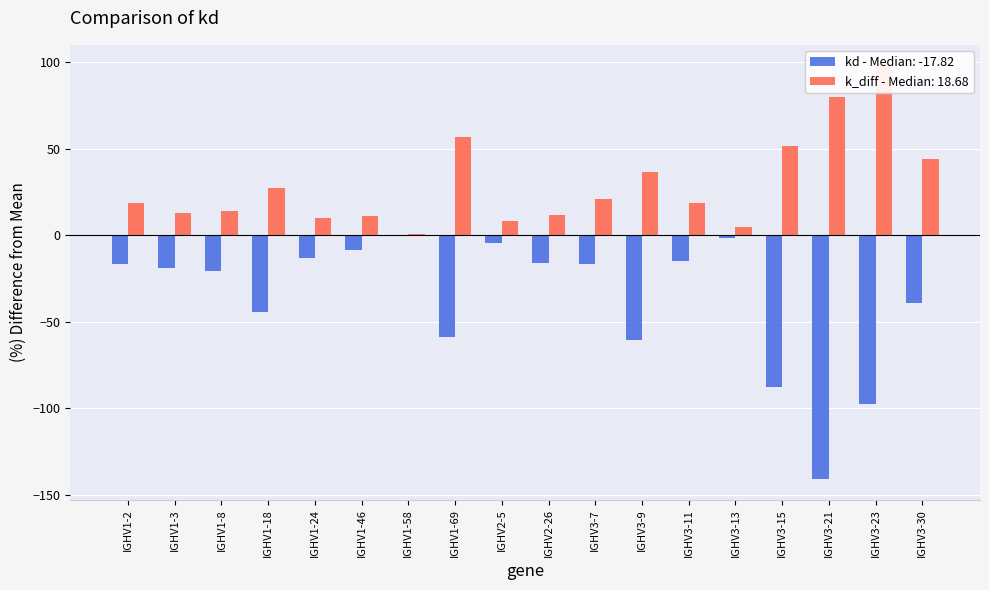

Reading left to right, list all the values displayed in this chart.

kd: -16.8	-18.9	-20.8	-44.6	-13.2	-8.5	0.3	-58.6	-4.2	-16.2	-16.7	-60.8	-15.1	-1.4	-87.9	-140.9	-97.8	-39.3
k_diff: 18.5	13.1	14.2	27.6	9.9	11.2	1.0	56.6	8.0	11.6	20.8	36.6	18.9	5.0	51.5	80.1	98.2	44.2